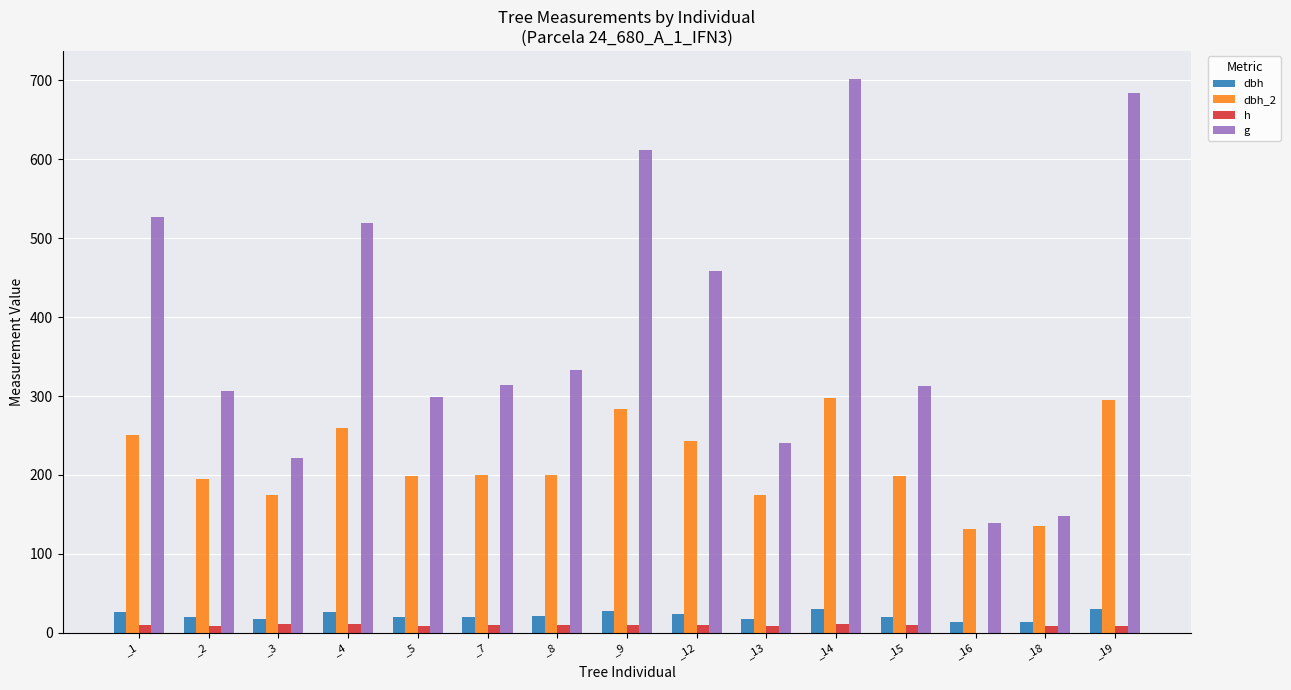

Is the value of g at _13 greater than the value of dbh at _7?

Yes